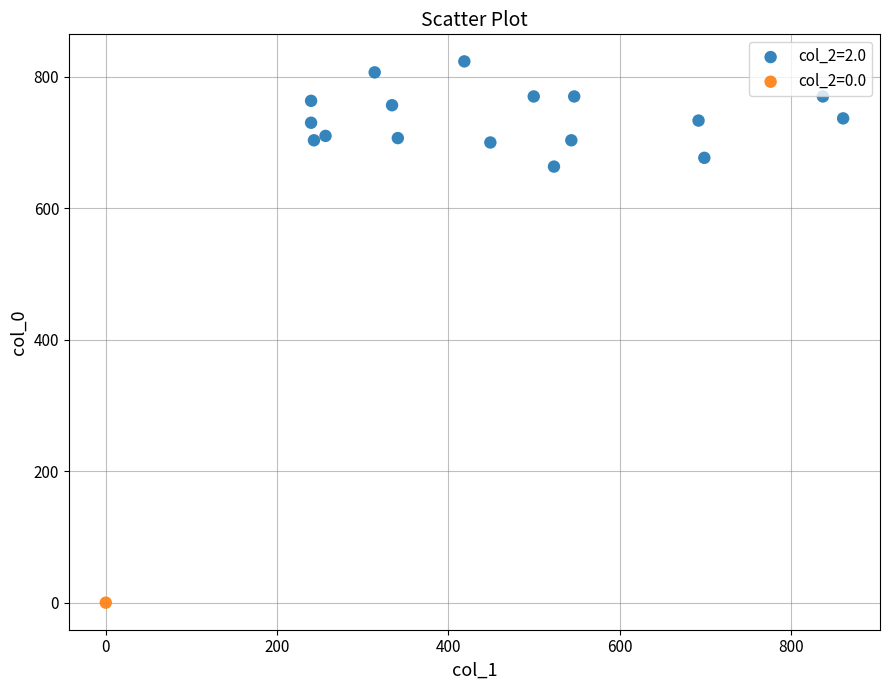

What are all the series names shown in the legend?

col_2=2.0, col_2=0.0